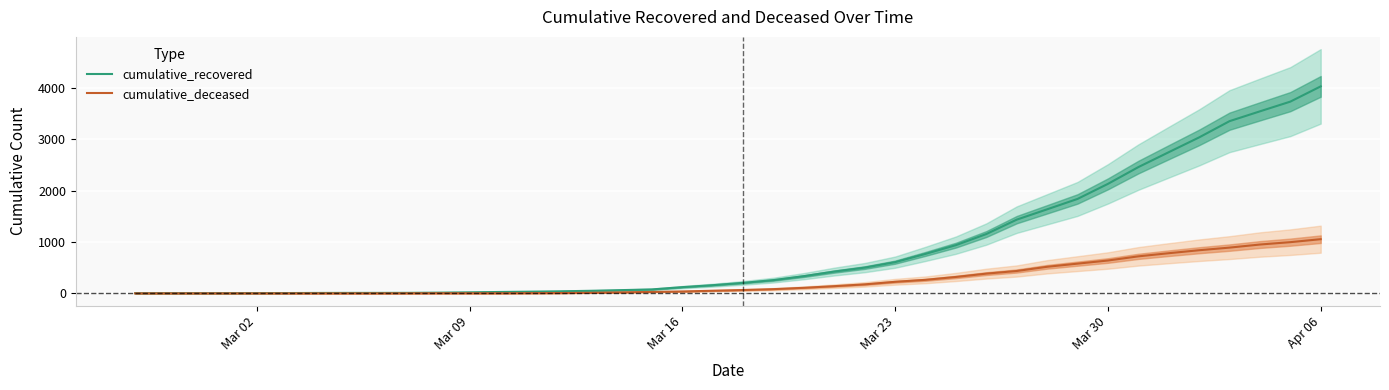

At which label is cumulative_recovered closest to 2015?

Mar 30